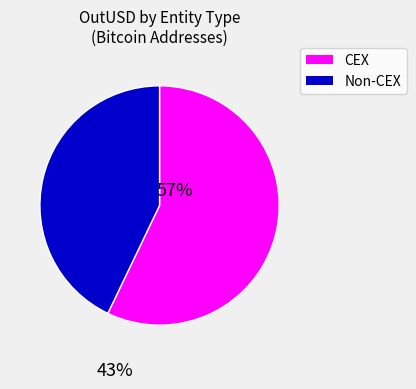

Is there any slice that represents more than half of the pie?

Yes